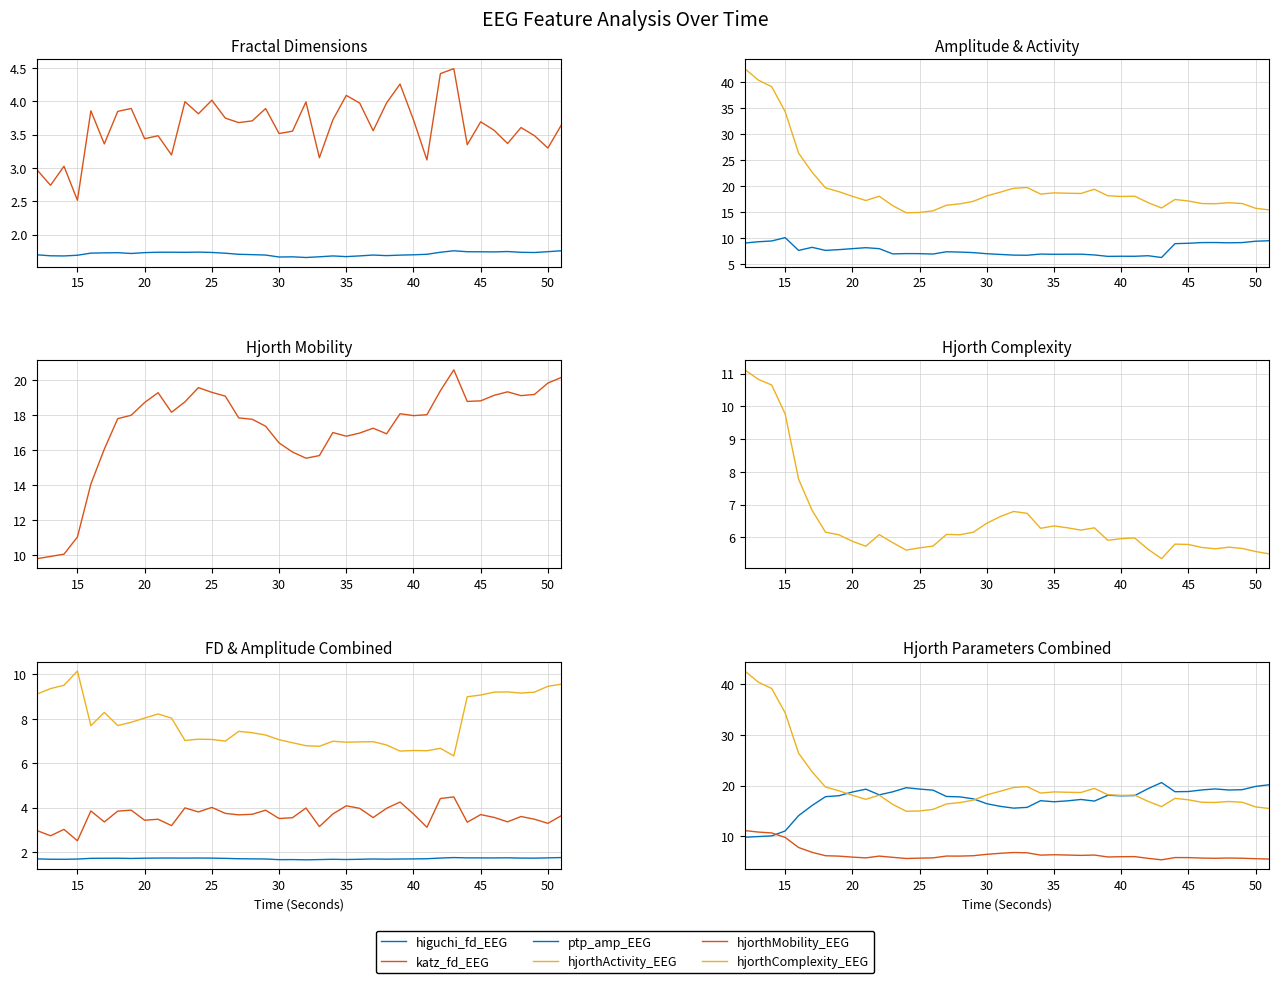

Does the chart display data point markers on the line(s)?

No